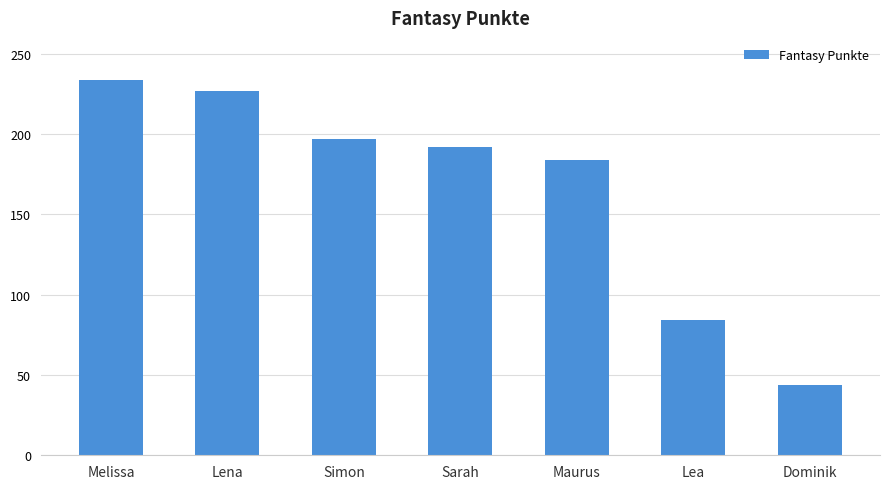

Read the value at Maurus, to the nearest 5.

185